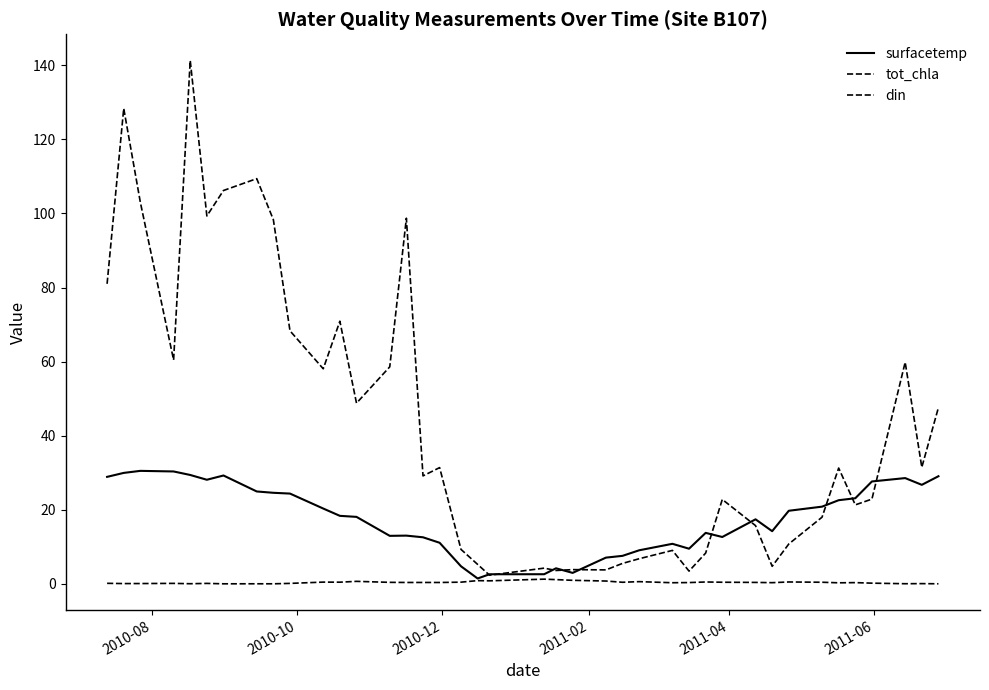

How many lines are shown in the chart?

3